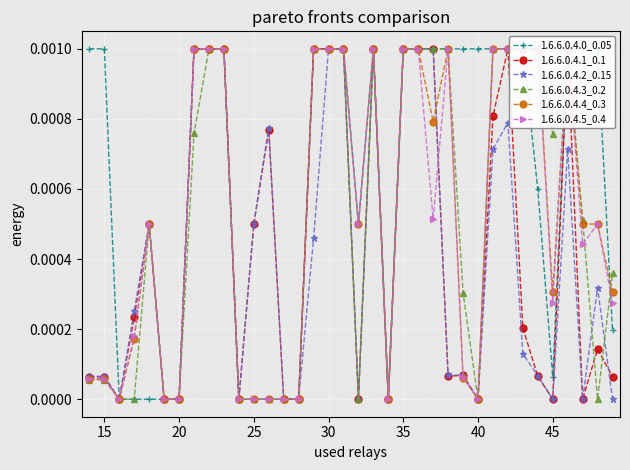

True or false: 1.6.6.0.4.2_0.15 has more than 0 interior local peaks.

True